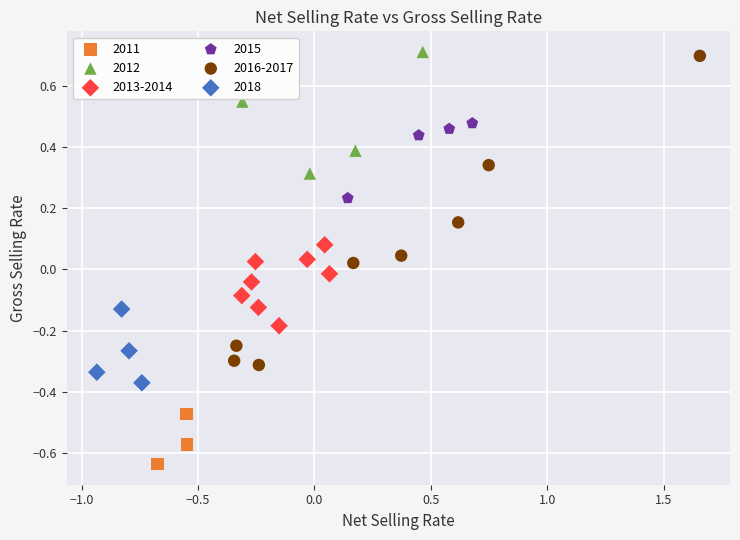

Which series has the largest Y range (max minus min)?

2016-2017